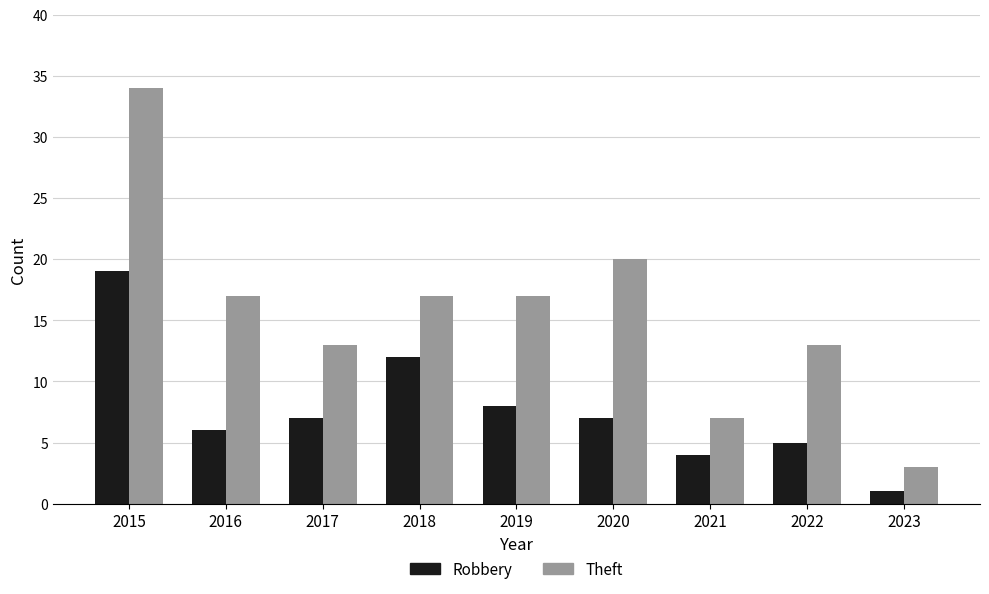

How many bars are there in each group?

2